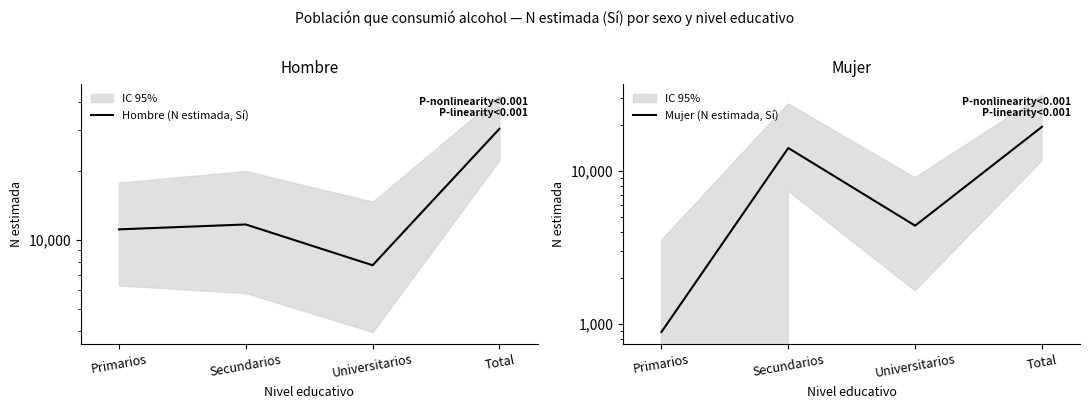

Reading left to right, list all the values displayed in this chart.

Hombre (N estimada, Sí): Primarios=11076	Secundarios=11636	Universitarios=7723	Total=30436
Mujer (N estimada, Sí): Primarios=888	Secundarios=14099	Universitarios=4388	Total=19375